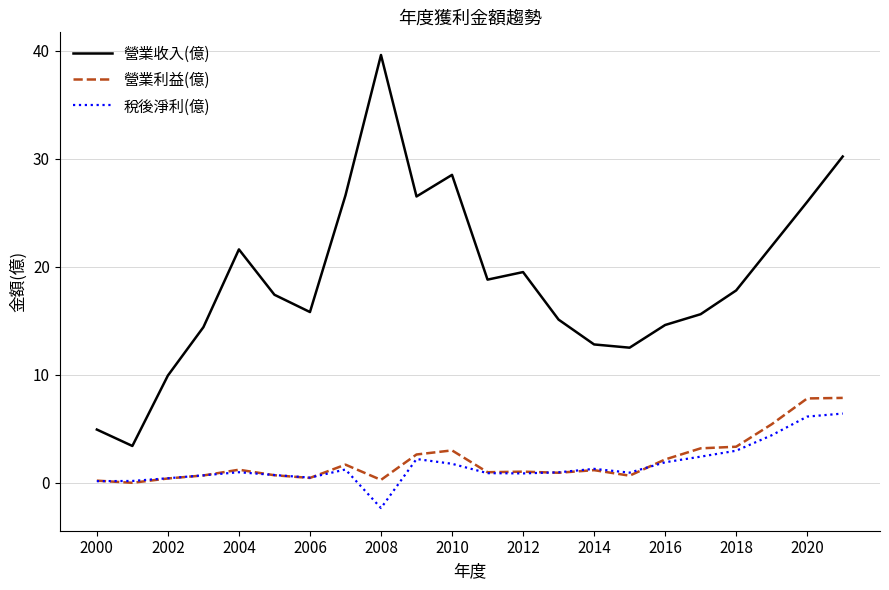

Which series has the largest total across all categories?

營業收入(億)